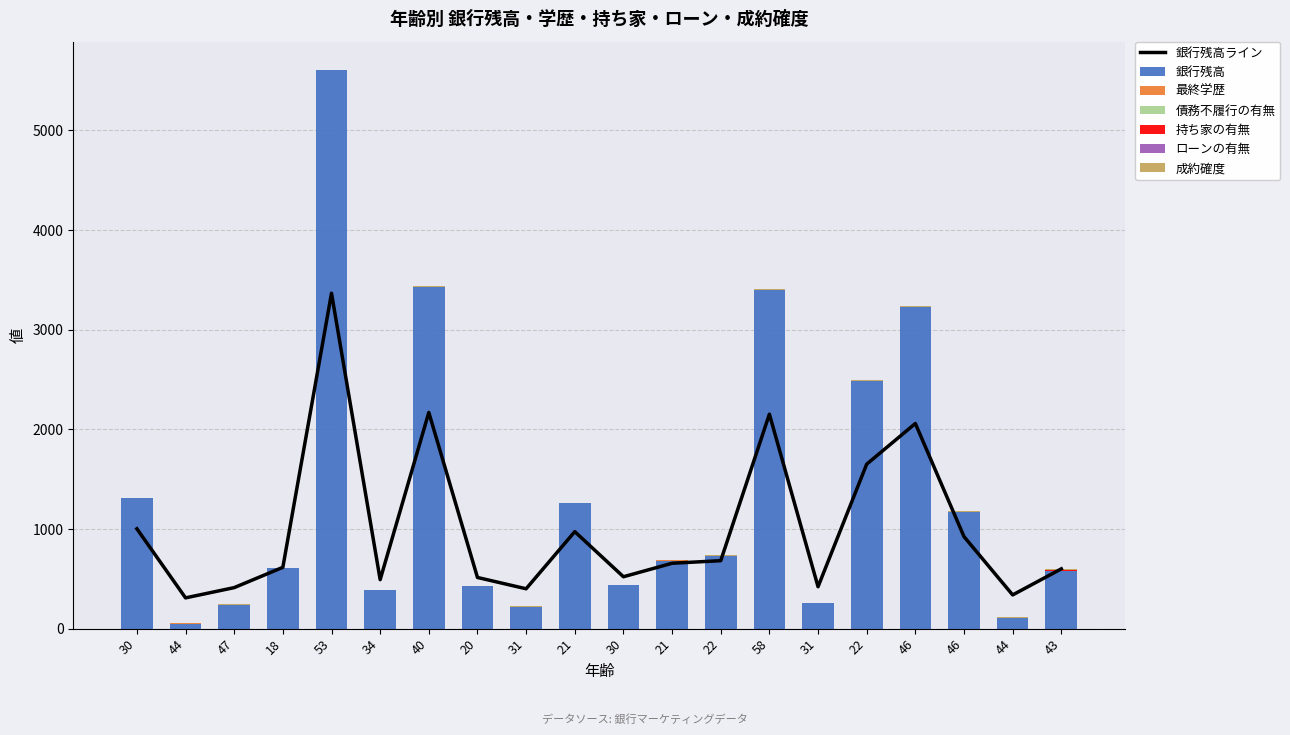

At 21, list the series in order from smallest to largest.

持ち家の有無, ローンの有無, 最終学歴, 成約確度, 銀行残高